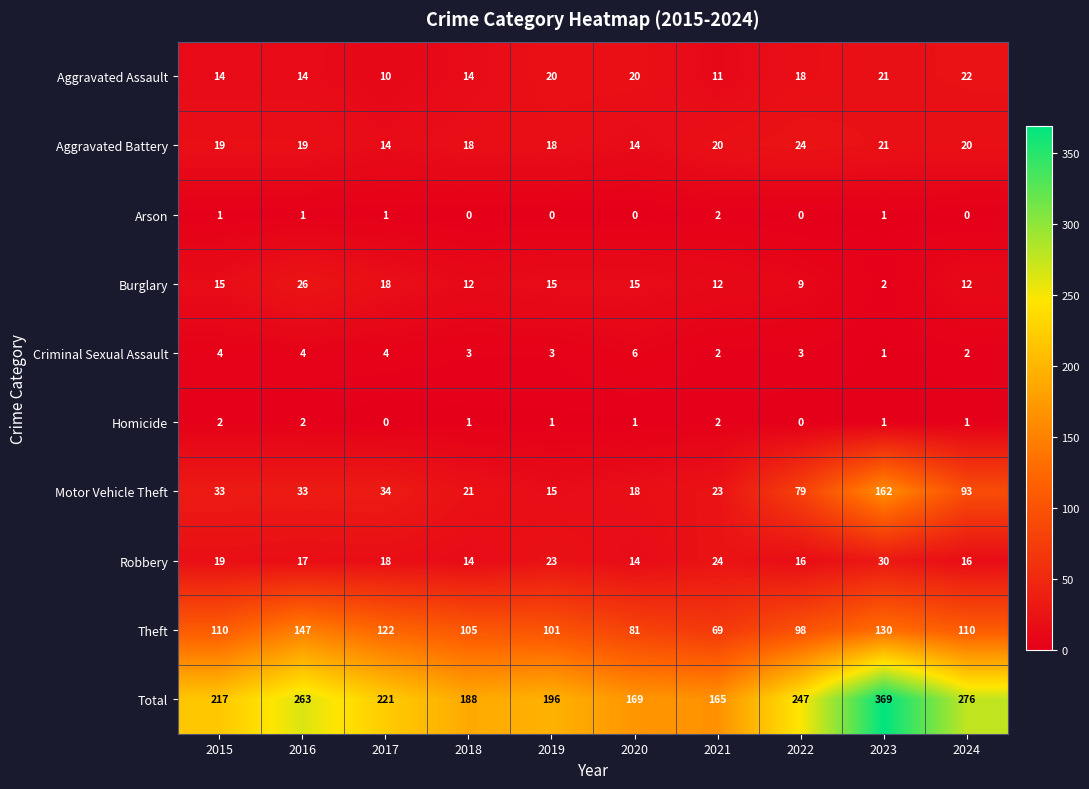

At which category does the chart reach its peak across all series?

2023